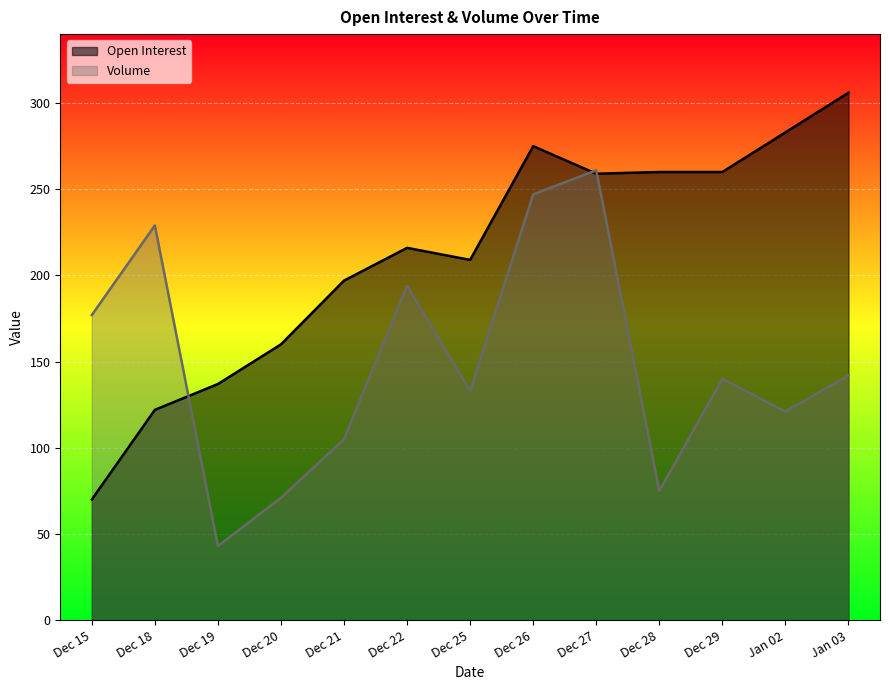

Read the Volume value at Dec 21, to the nearest 5.

105